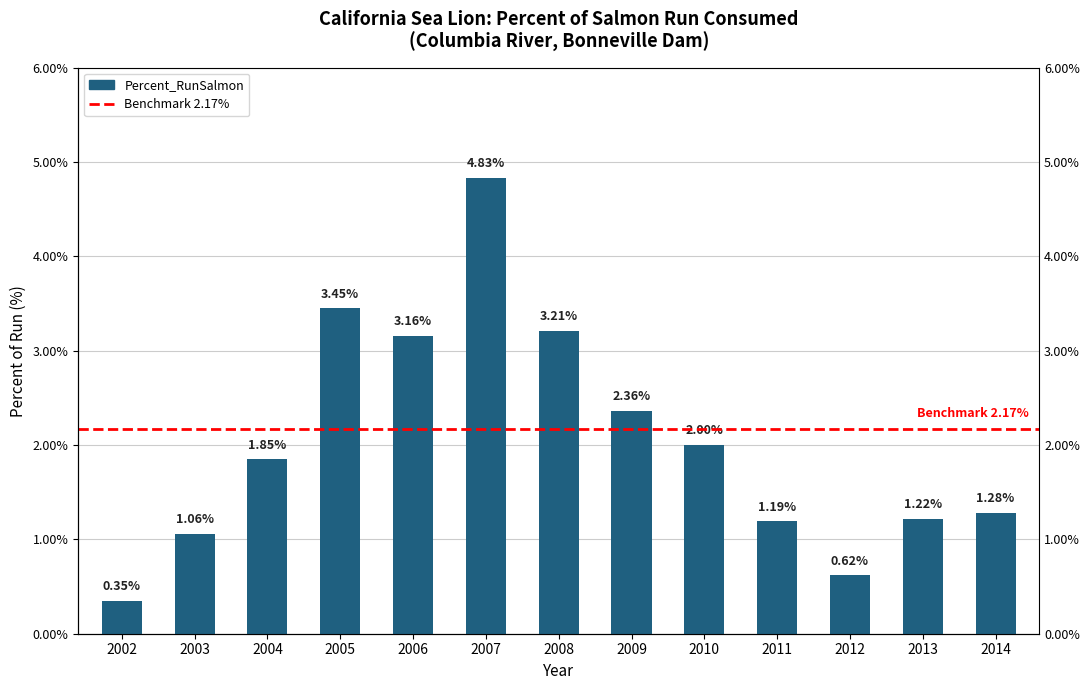

List the labels in order of value, smallest first.

2002, 2012, 2003, 2011, 2013, 2014, 2004, 2010, 2009, 2006, 2008, 2005, 2007